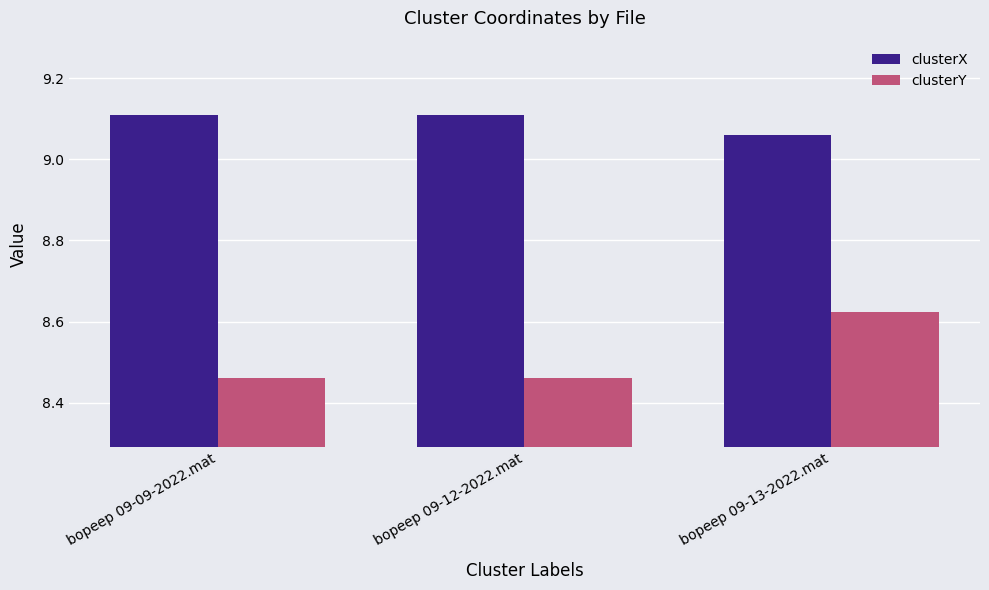

What is the difference between the highest and lowest values at bopeep 09-09-2022.mat?

0.7